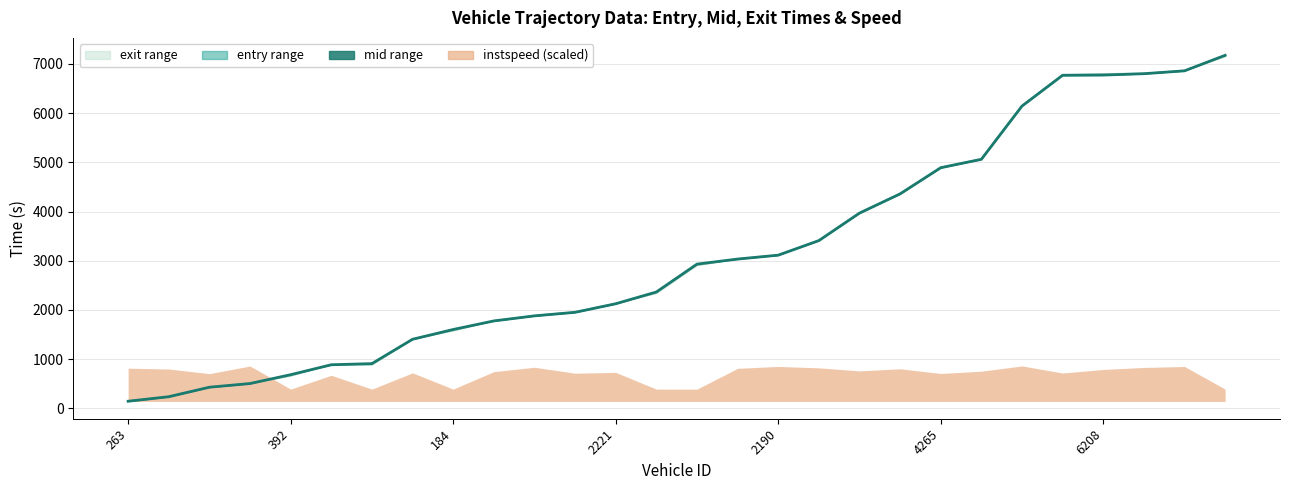

How many times do exit and entry cross each other?

9